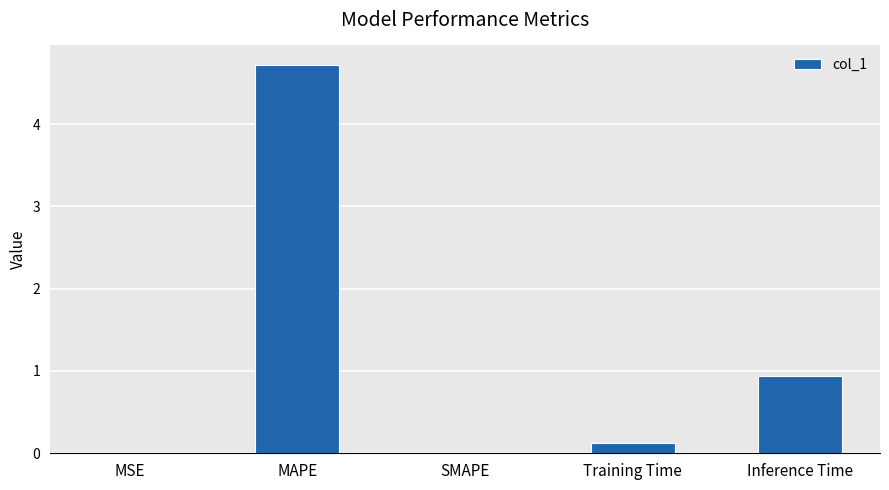

The value at MAPE is 4.7. True or false?

True